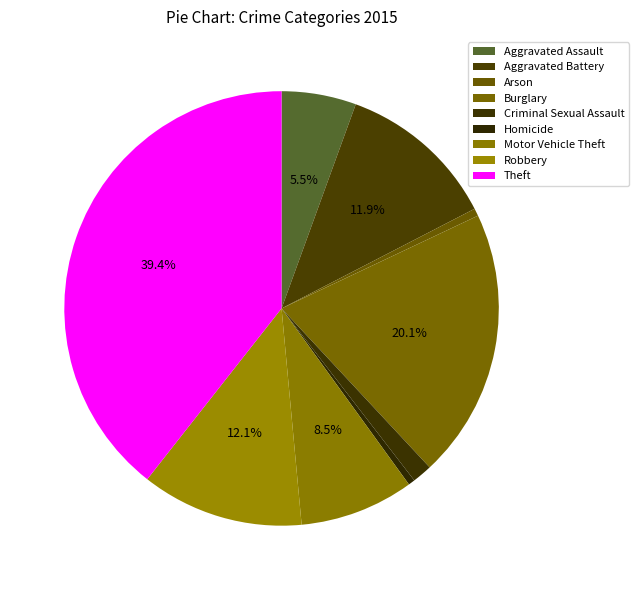

Approximately how many times larger is the value at Motor Vehicle Theft compared to Burglary?

0.4